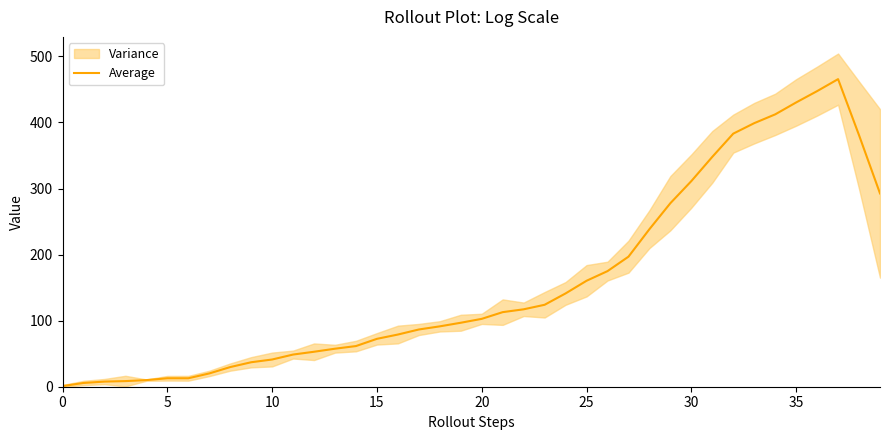

Read the value at 26.

175.0